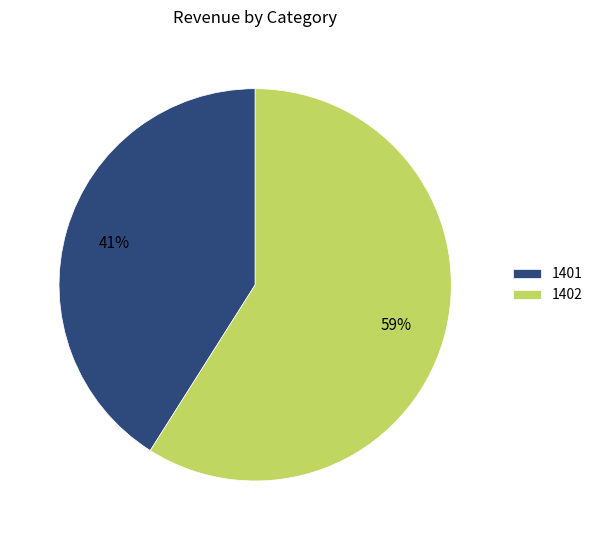

How many slices are in this pie chart?

2